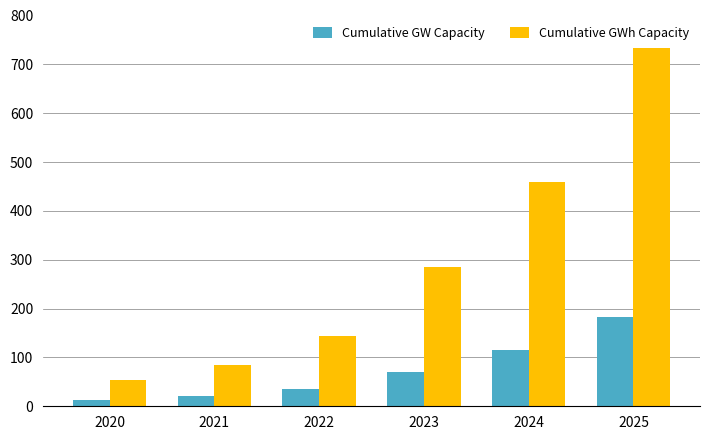

What is the difference between the highest and lowest values at 2023?

213.2